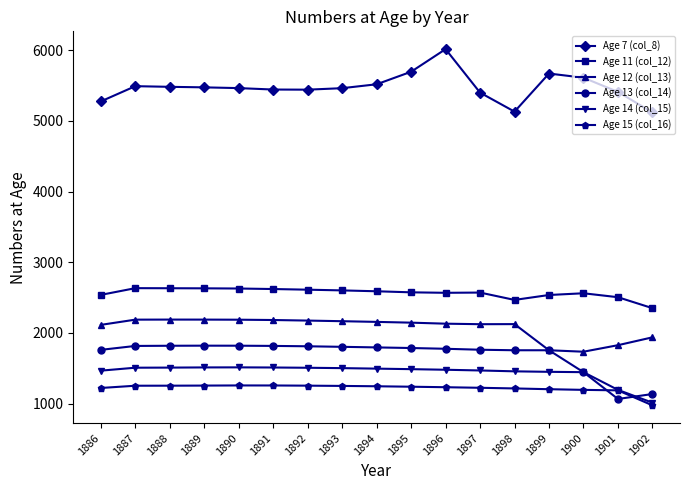

The value of Age 15 (col_16) at 1899 is 1687.3. True or false?

False